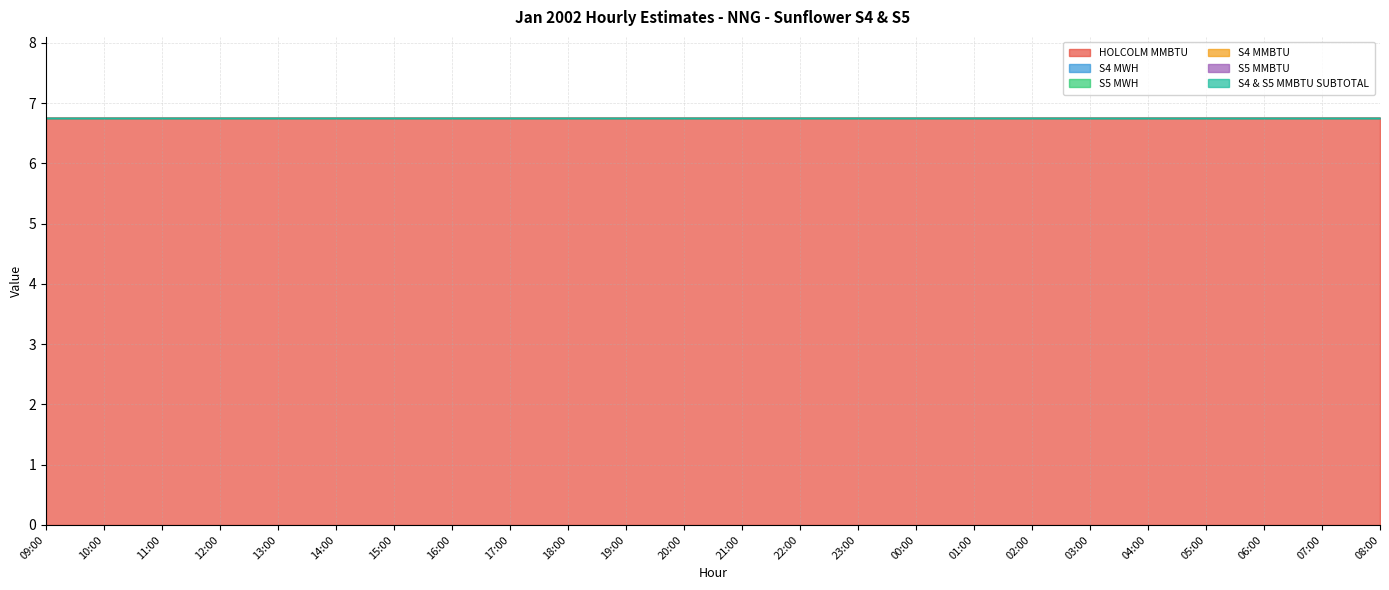

Does the chart display data point markers on the line(s)?

No